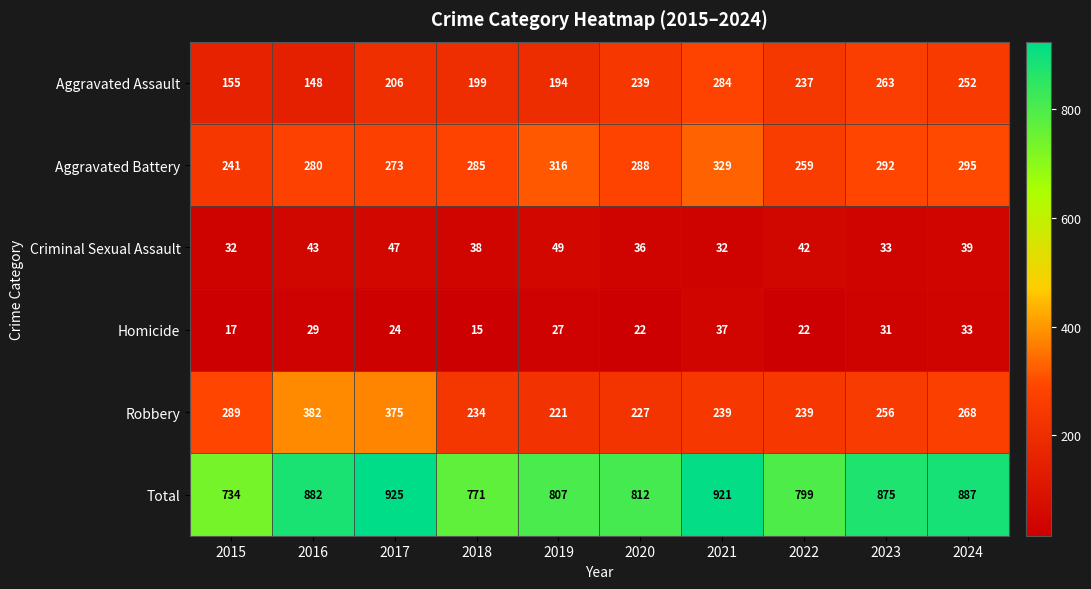

What value does the Aggravated Assault series have at 2017, to the nearest 10?

210